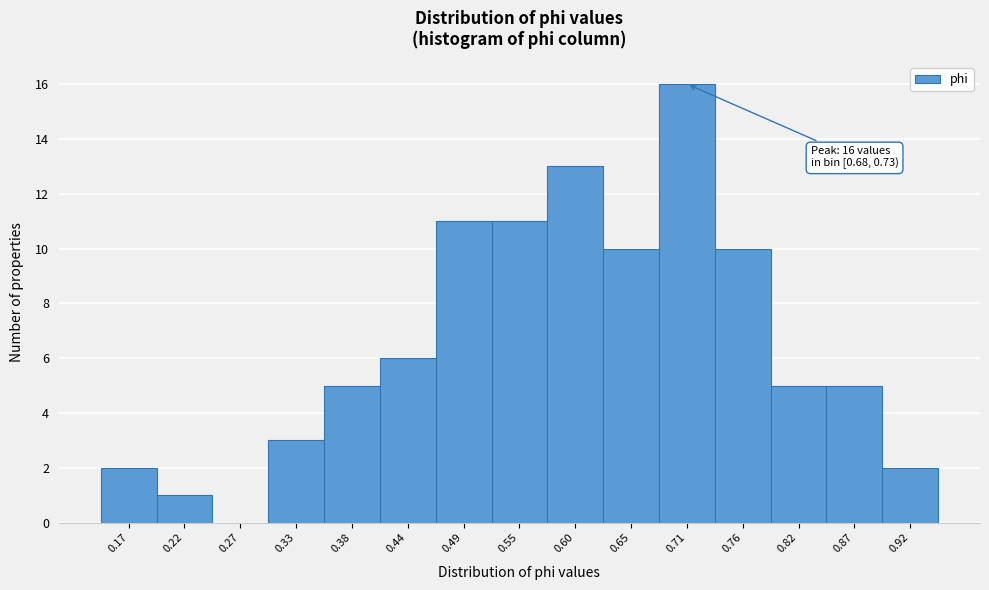

Over which range of the x-axis is the bar tallest?

0.68 to 0.73